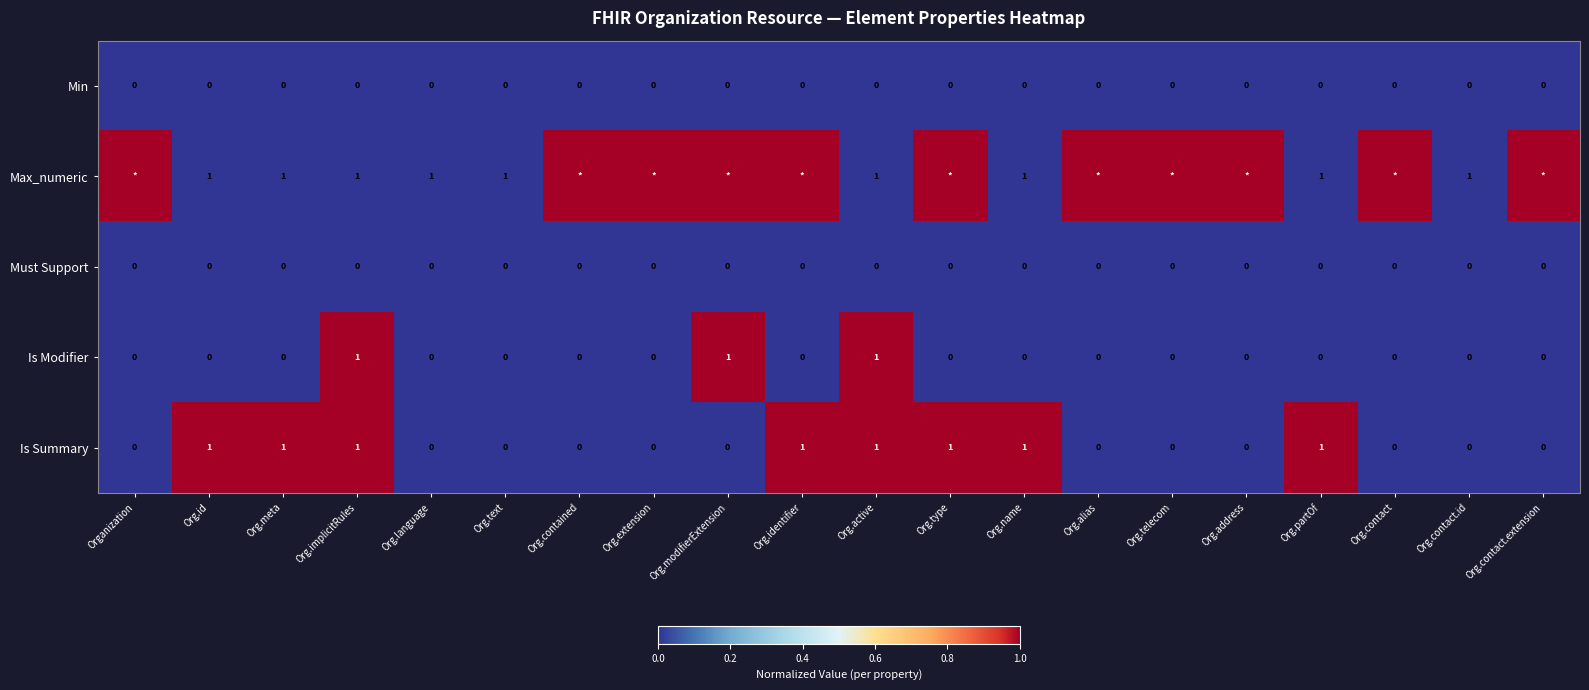

What is the sum of all Is Modifier values?

3